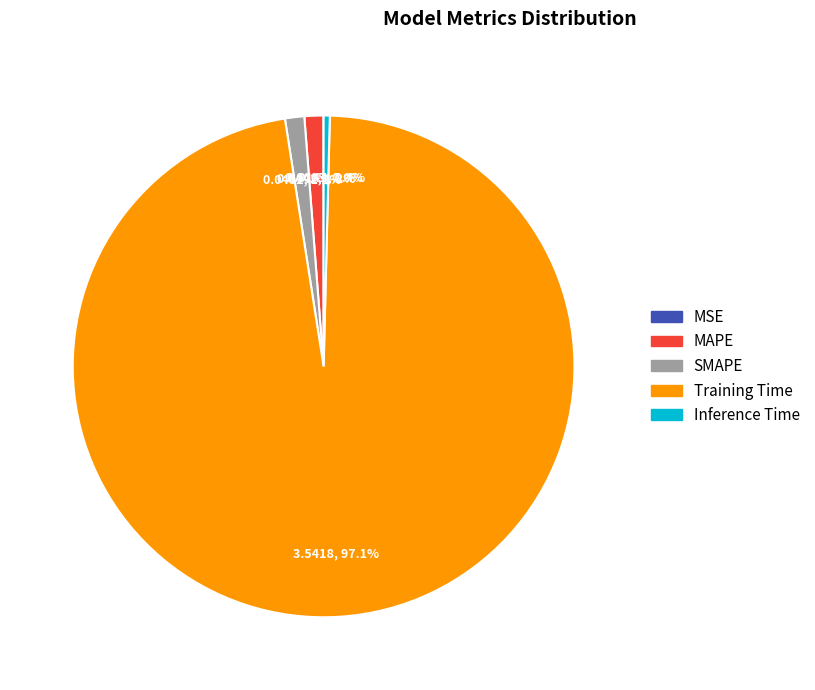

What percentage is NOT represented by MAPE?

98.8%